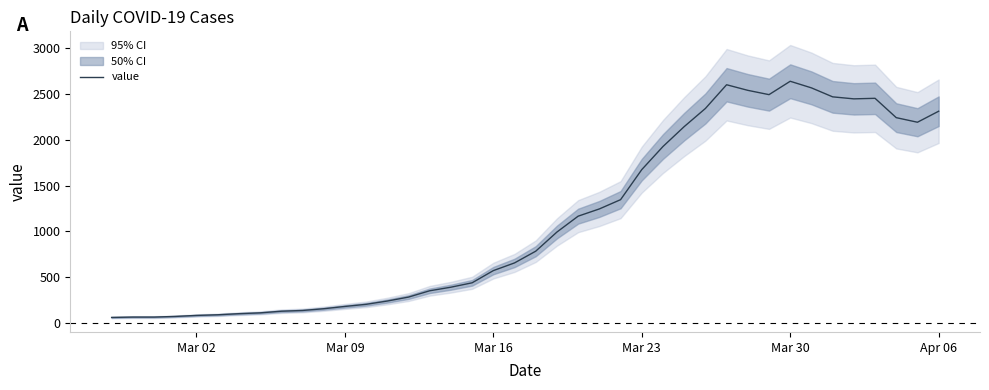

The value of value at Apr 06 is 3095. True or false?

False